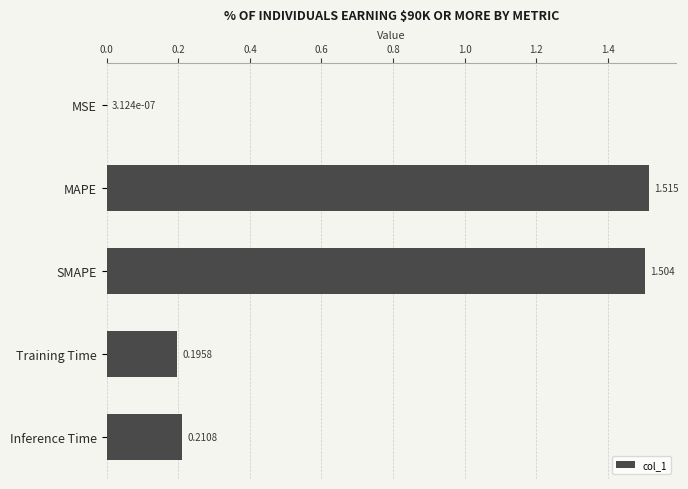

What is the sum of all values?

3.4